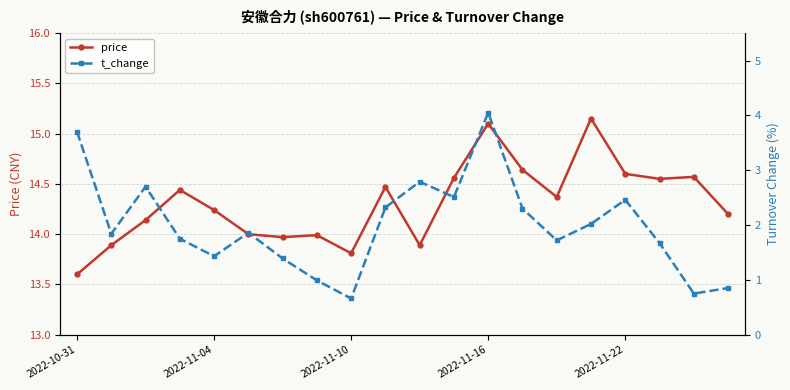

Is it true that price equals 8.8 at 2022-11-10?

False